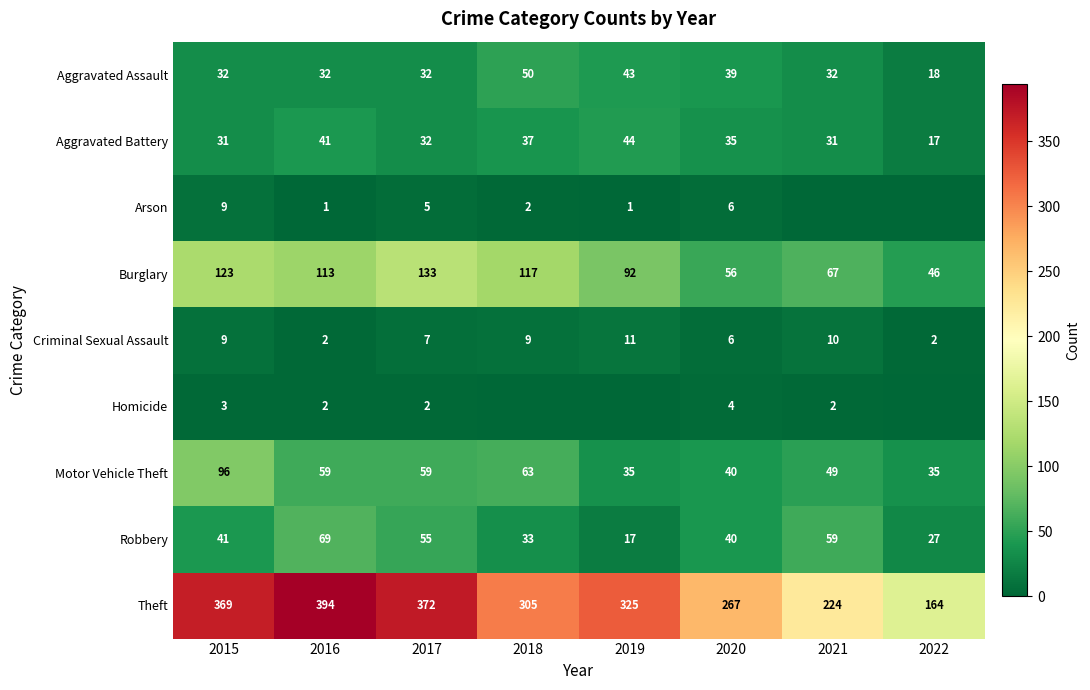

What is the total value across all series at 2022?

309